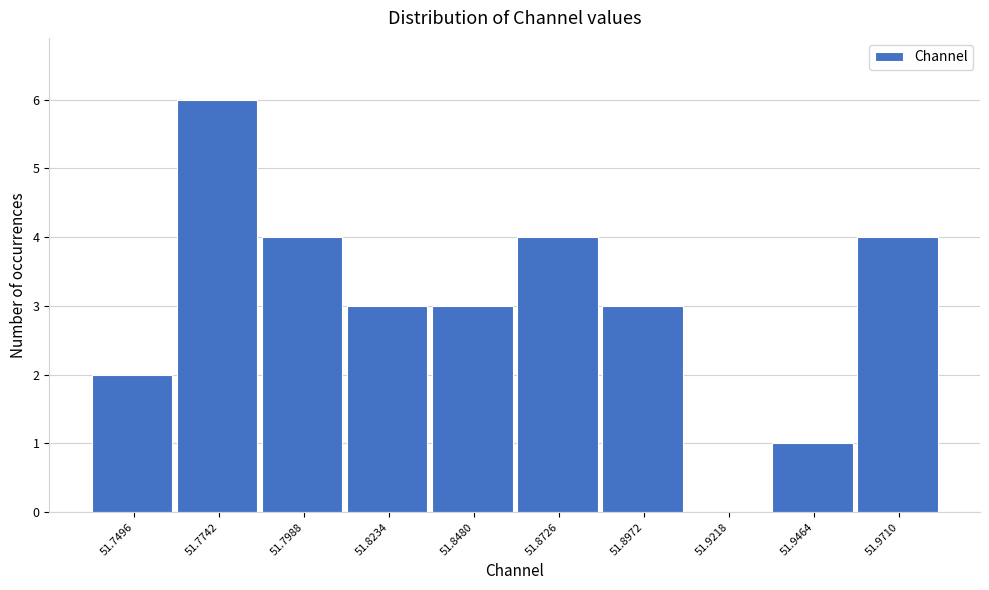

Reading left to right, transcribe all the data shown in this chart.

51.7496=2	51.7742=6	51.7988=4	51.8234=3	51.8480=3	51.8726=4	51.8972=3	51.9218=0	51.9464=1	51.9710=4